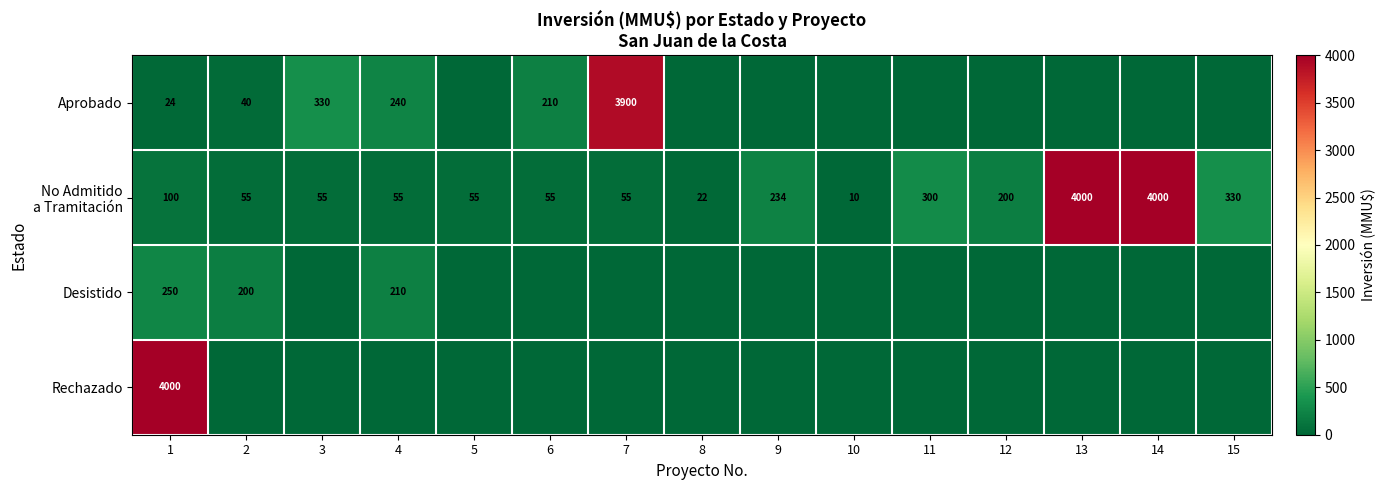

At which category does the chart reach its minimum across all series?

5